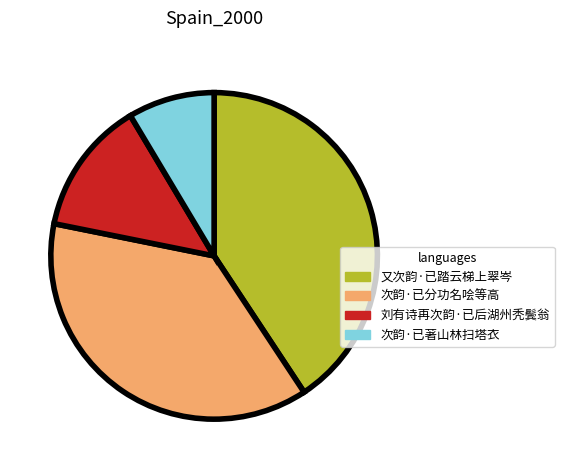

Is the sum of 次韵·已分功名哙等高 and 又次韵·已踏云梯上翠岑 greater than half?

Yes